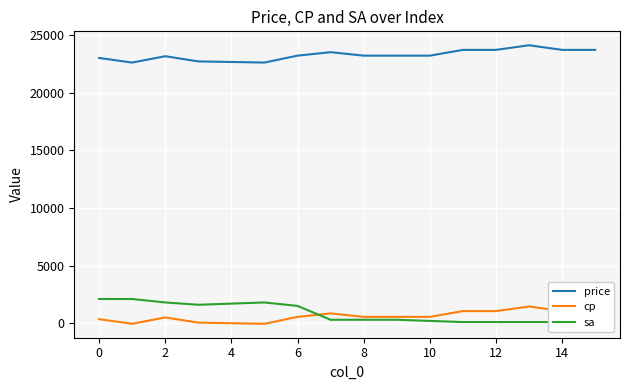

The value of sa at 13 is 170. True or false?

False